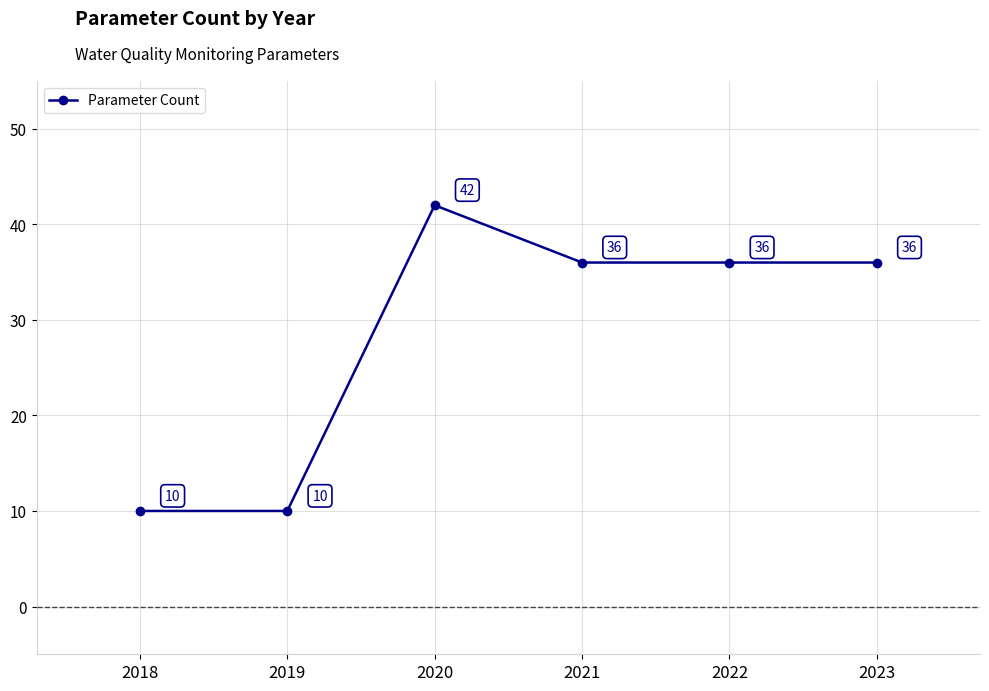

True or false: the data shows 10 at 2018.

True